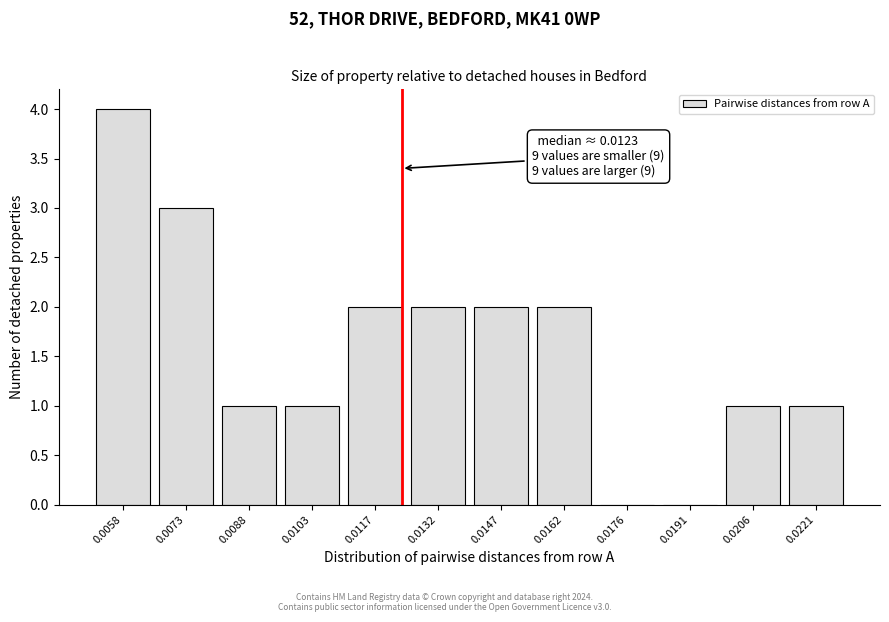

Reading right to left, extract all data points from this chart.

0.0221=1	0.0206=1	0.0191=0	0.0176=0	0.0162=2	0.0147=2	0.0132=2	0.0117=2	0.0103=1	0.0088=1	0.0073=3	0.0058=4